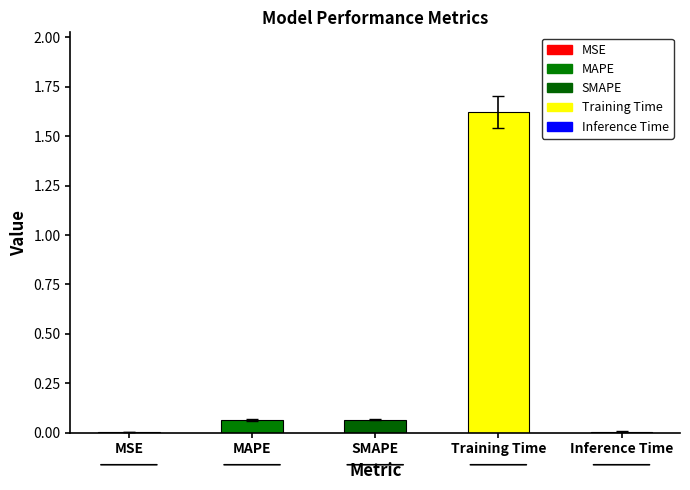

What is the sum of the values at SMAPE and Training Time?

1.7